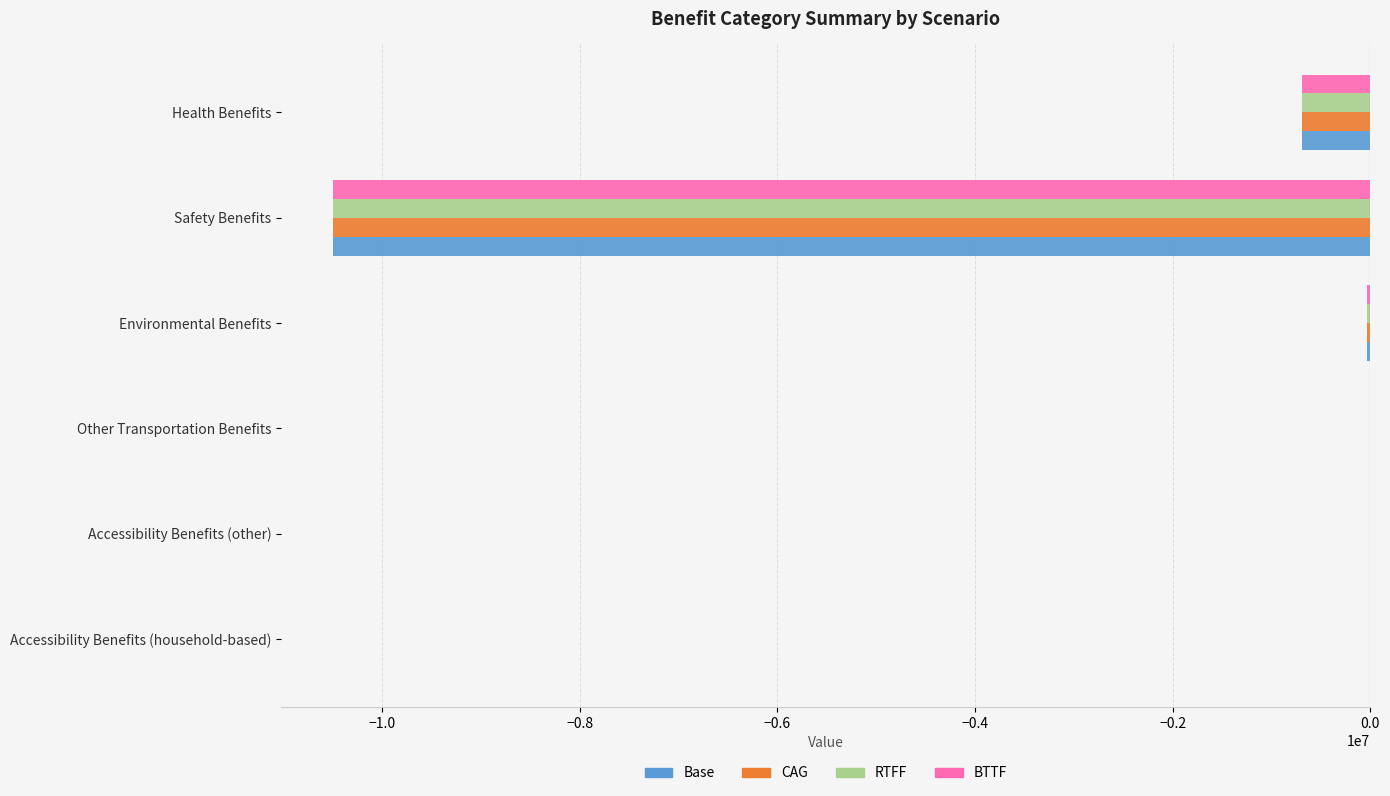

How many categories are shown in the chart?

6